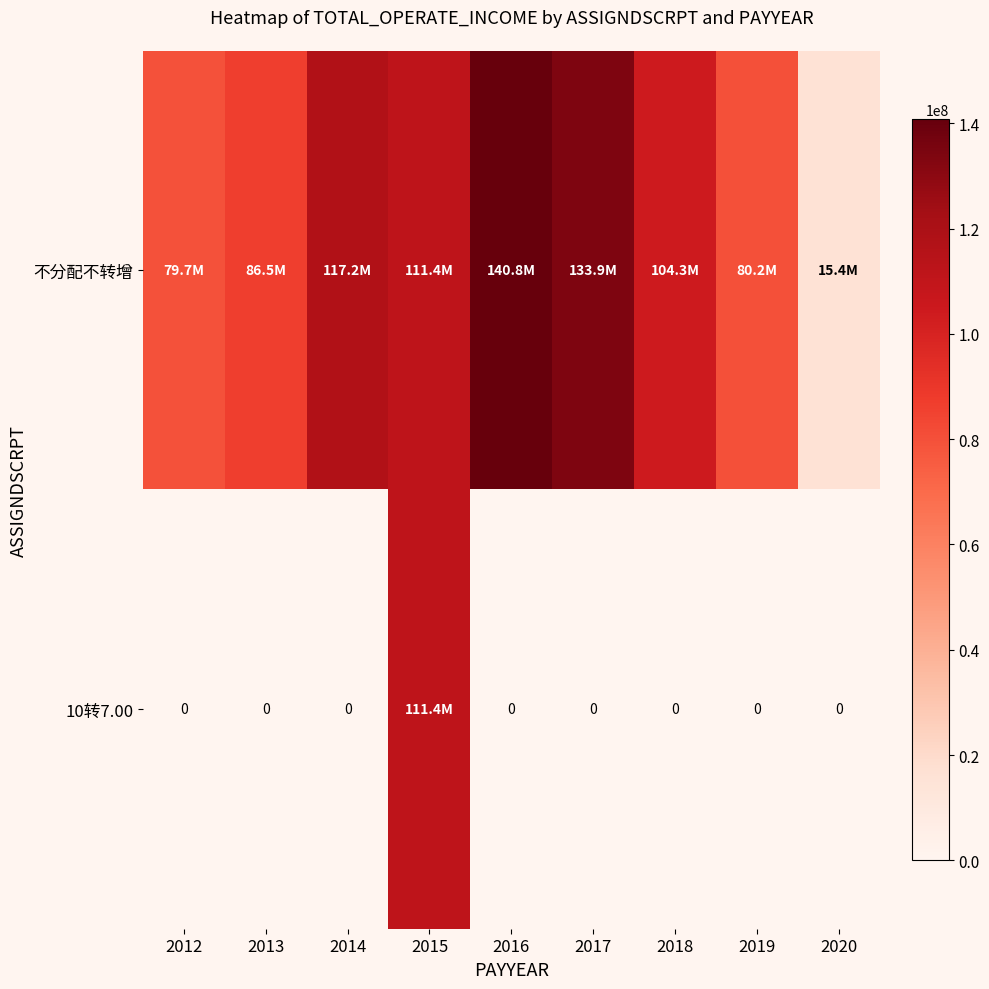

What is the difference between the maximum and minimum values in the 不分配不转增 series?

125369217.3